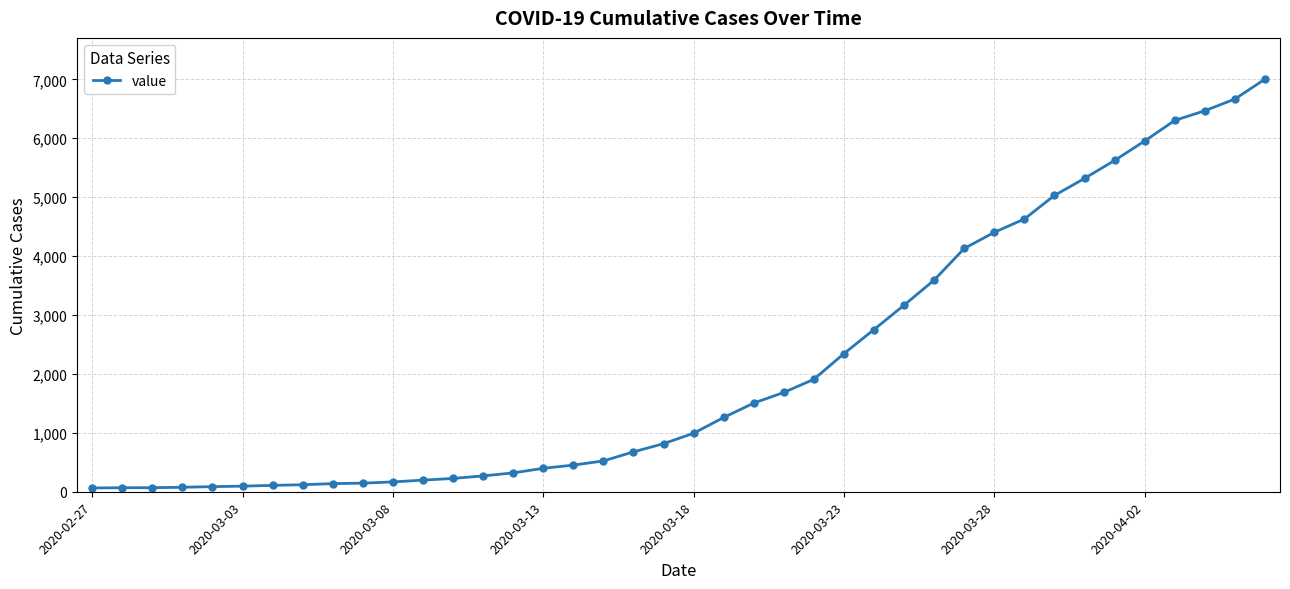

Does the chart have visible grid lines?

Yes